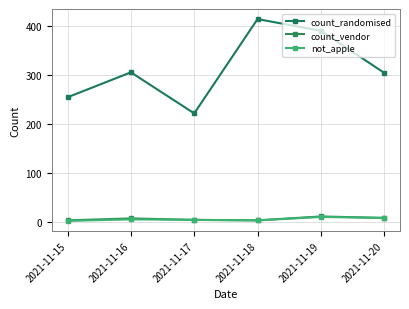

Rank the series at 2021-11-19 from highest to lowest value.

count_randomised, count_vendor, not_apple